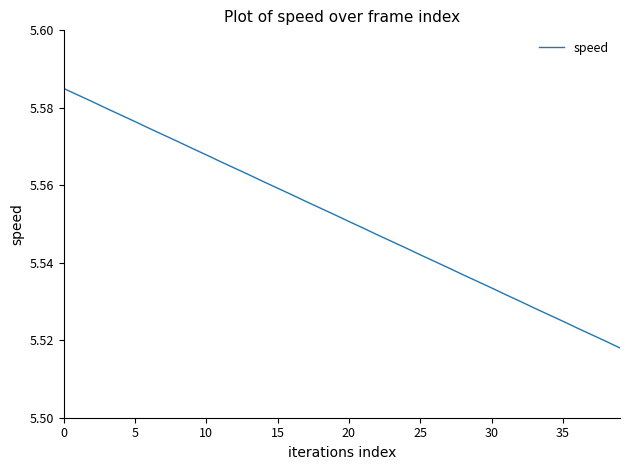

True or false: the data shows 9.4 at 0.

False